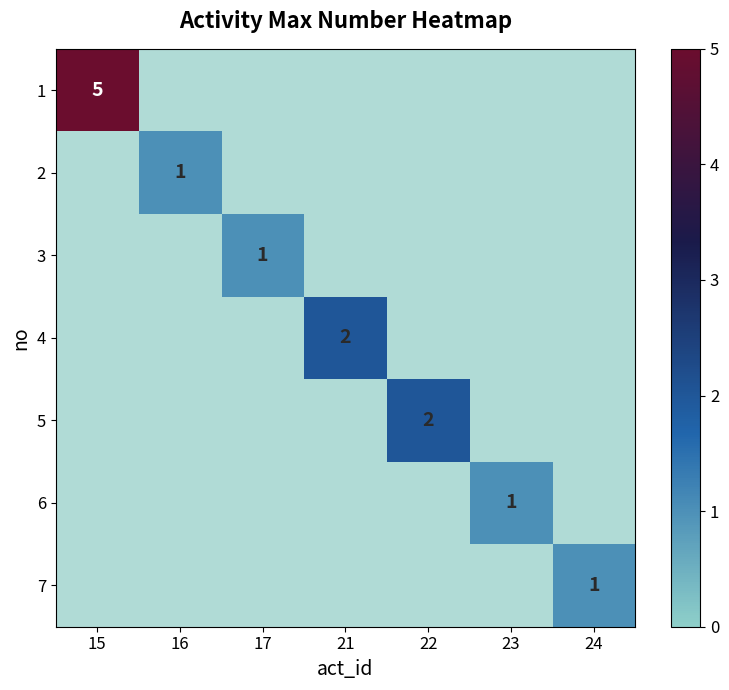

Count the number of categories in the chart.

7